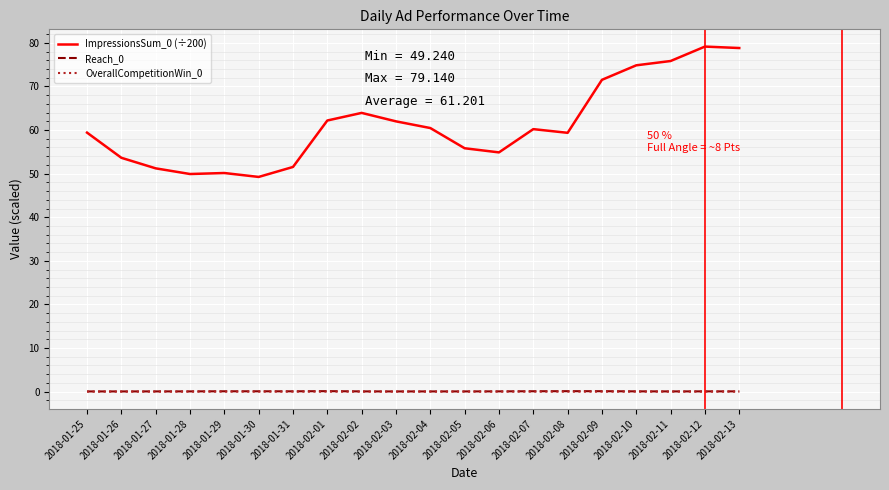

True or false: ImpressionsSum_0 (÷200) and OverallCompetitionWin_0 intersect in this chart.

False